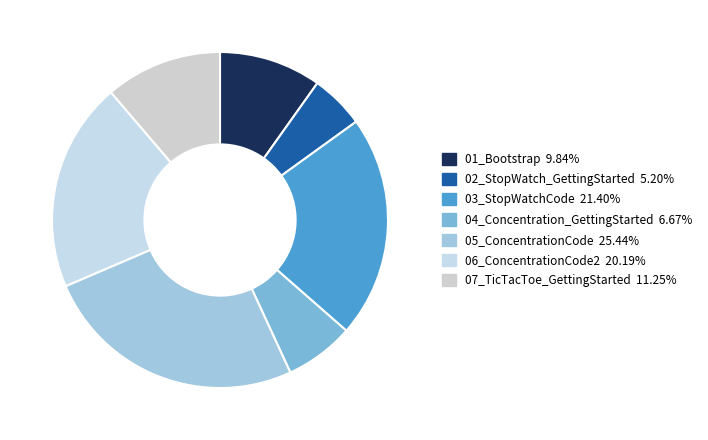

Does any single category account for the majority?

No